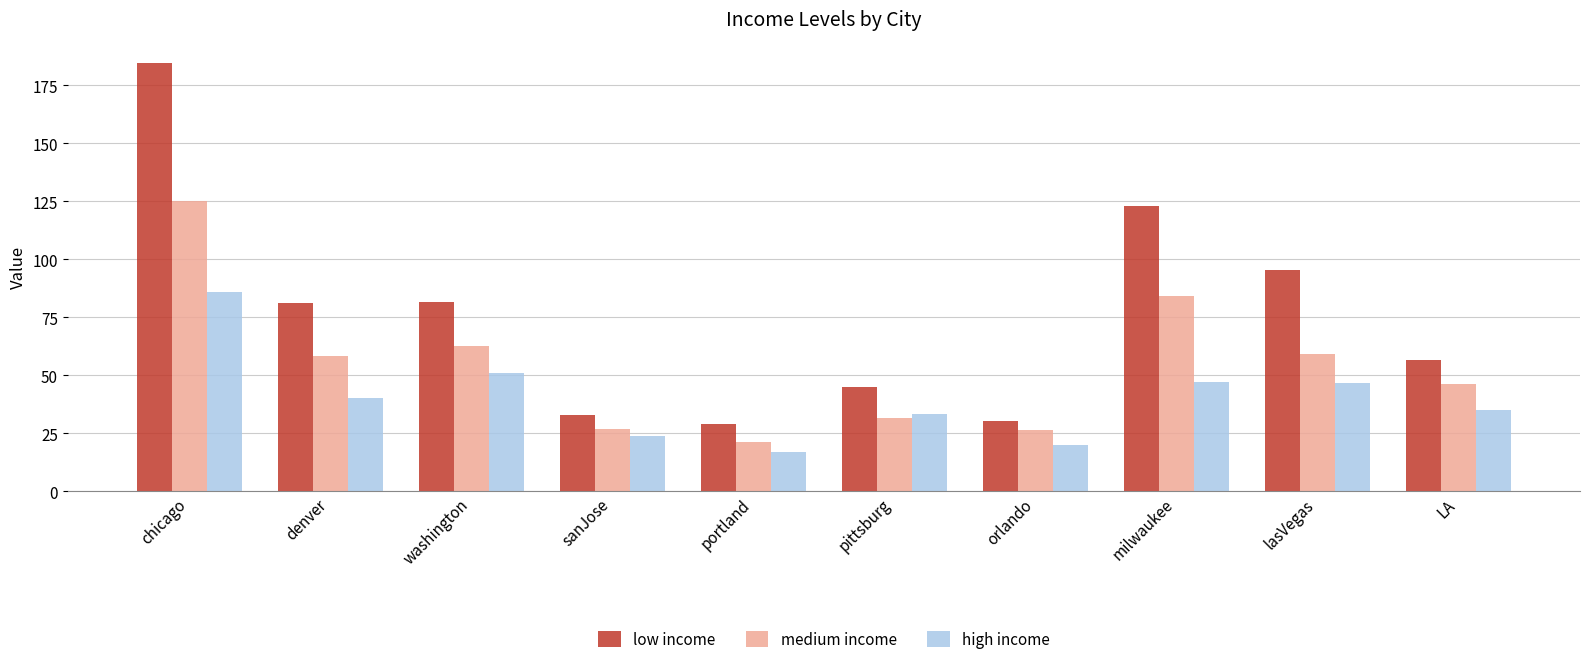

How many data points in low income are less than 81?

5